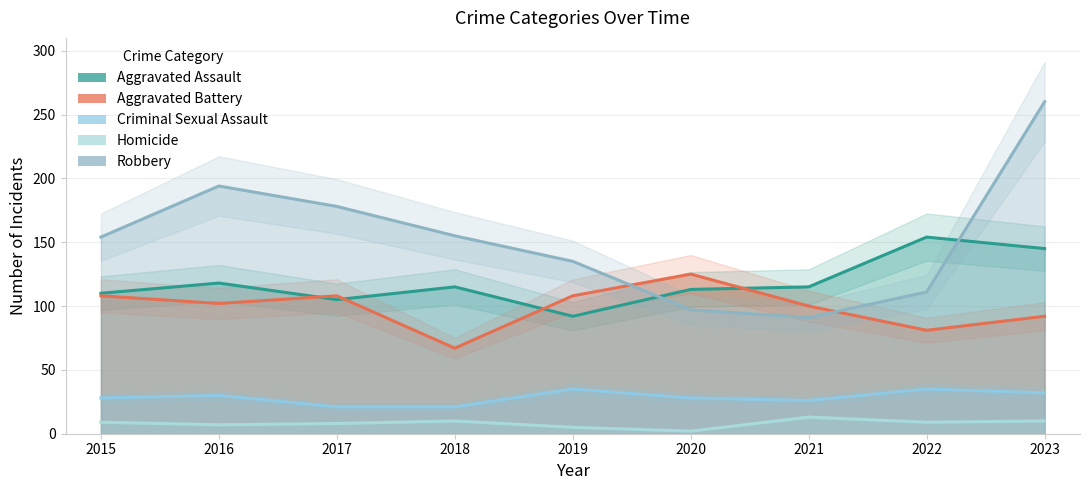

Where is Aggravated Battery nearest to the value 96?

2021